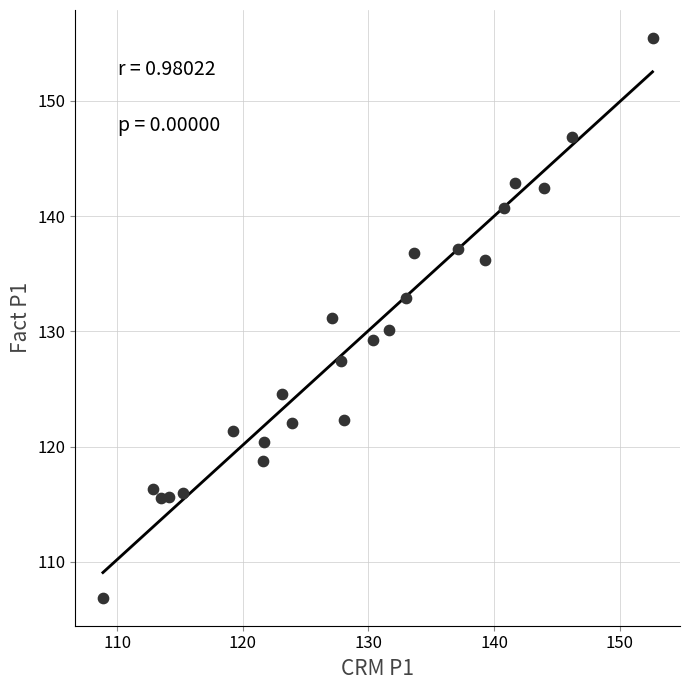

What is the range of Y values (max minus min)?

48.6